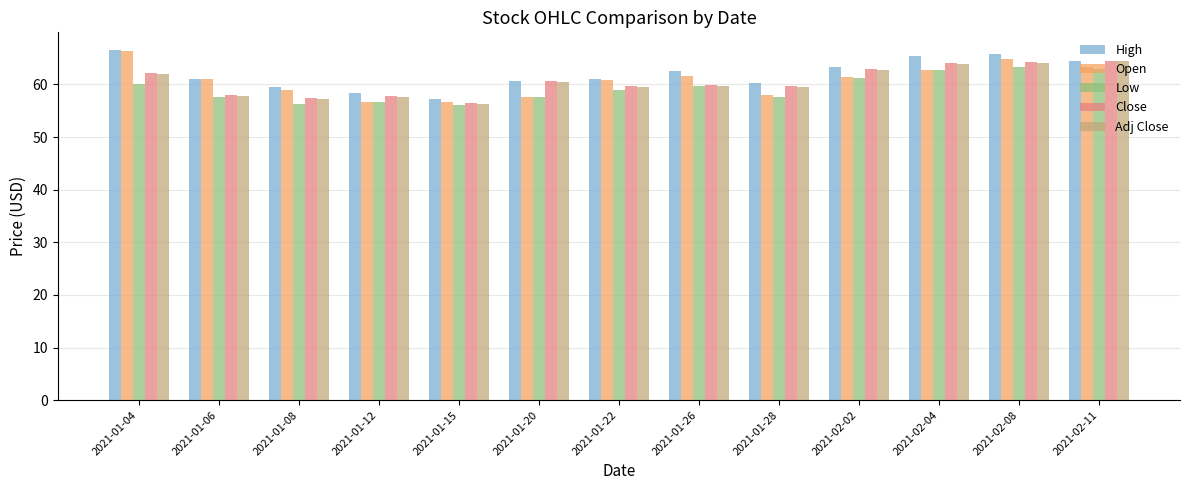

Which series has the largest total across all categories?

High